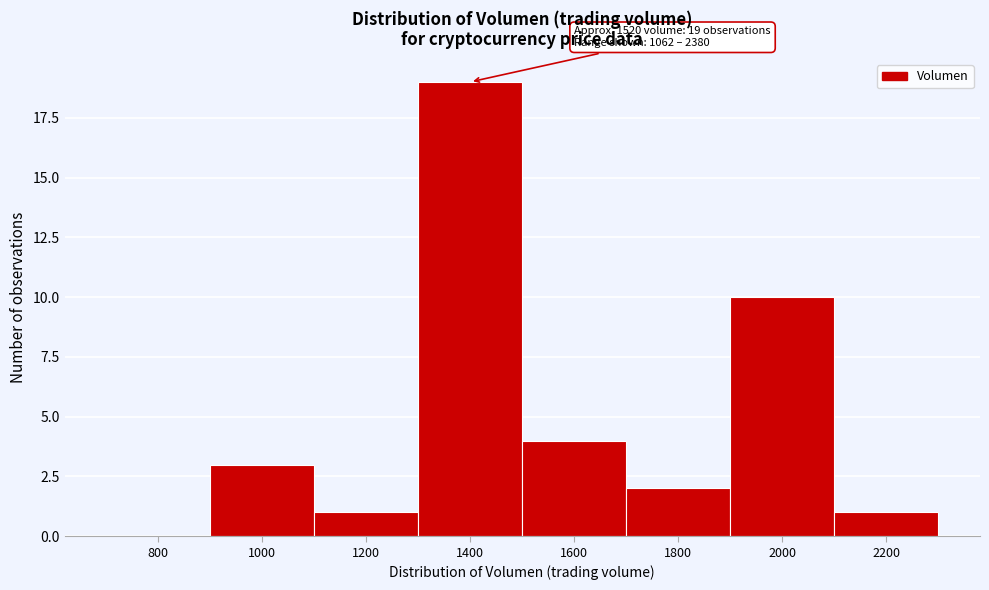

Reading right to left, transcribe all the data shown in this chart.

2200=1	2000=10	1800=2	1600=4	1400=19	1200=1	1000=3	800=0